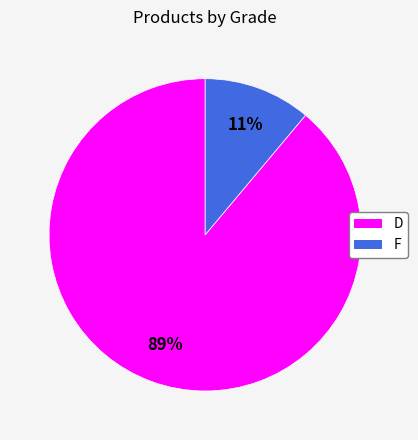

What is the smallest slice in the pie chart?

F